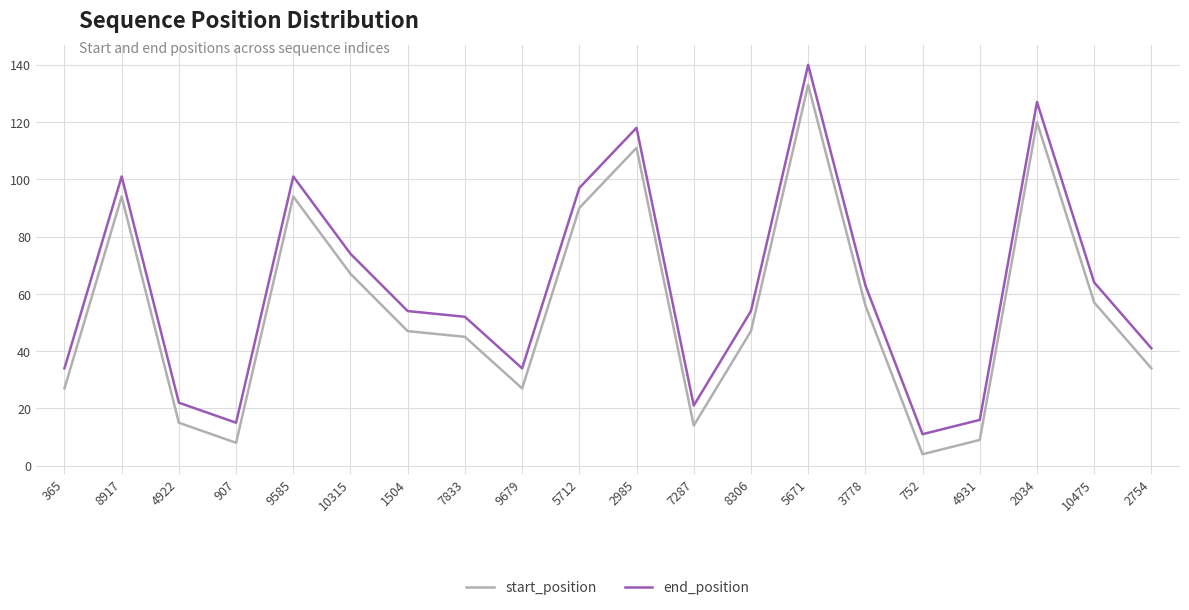

Reading left to right, transcribe all the data shown in this chart.

start_position: 365=27	8917=94	4922=15	907=8	9585=94	10315=67	1504=47	7833=45	9679=27	5712=90	2985=111	7287=14	8306=47	5671=133	3778=56	752=4	4931=9	2034=120	10475=57	2754=34
end_position: 365=34	8917=101	4922=22	907=15	9585=101	10315=74	1504=54	7833=52	9679=34	5712=97	2985=118	7287=21	8306=54	5671=140	3778=63	752=11	4931=16	2034=127	10475=64	2754=41